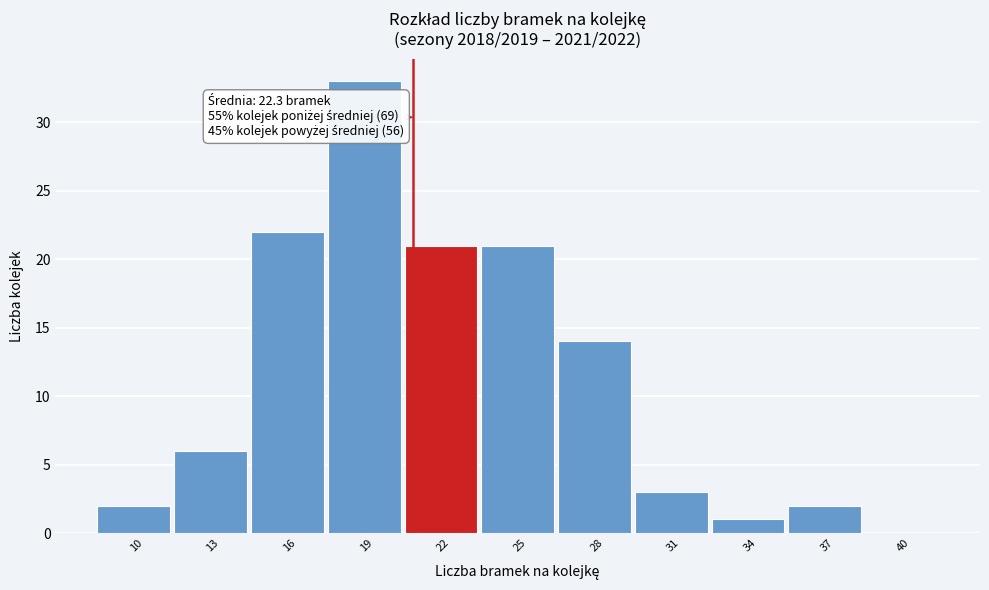

Reading left to right, list all the values displayed in this chart.

10=2	13=6	16=22	19=33	22=21	25=21	28=14	31=3	34=1	37=2	40=0